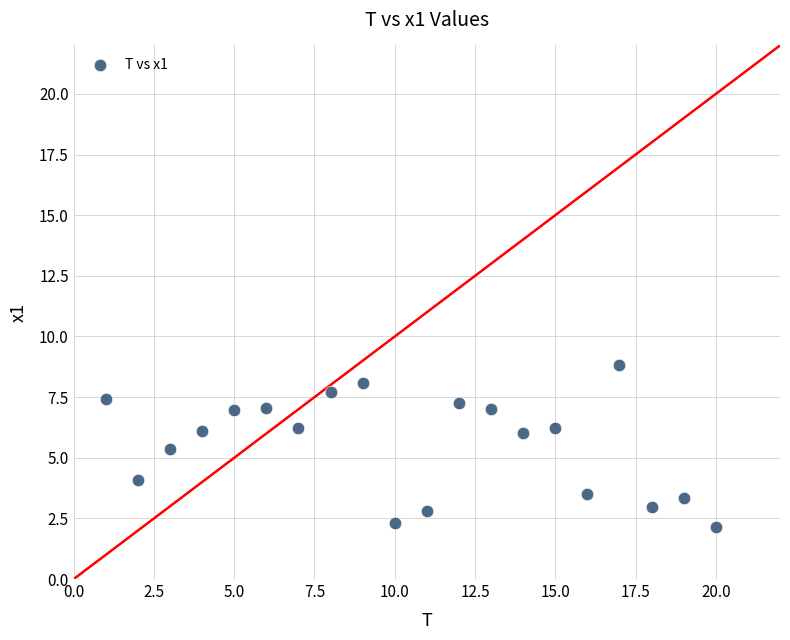

What Y value in the scatter plot is closest to 5?

5.4